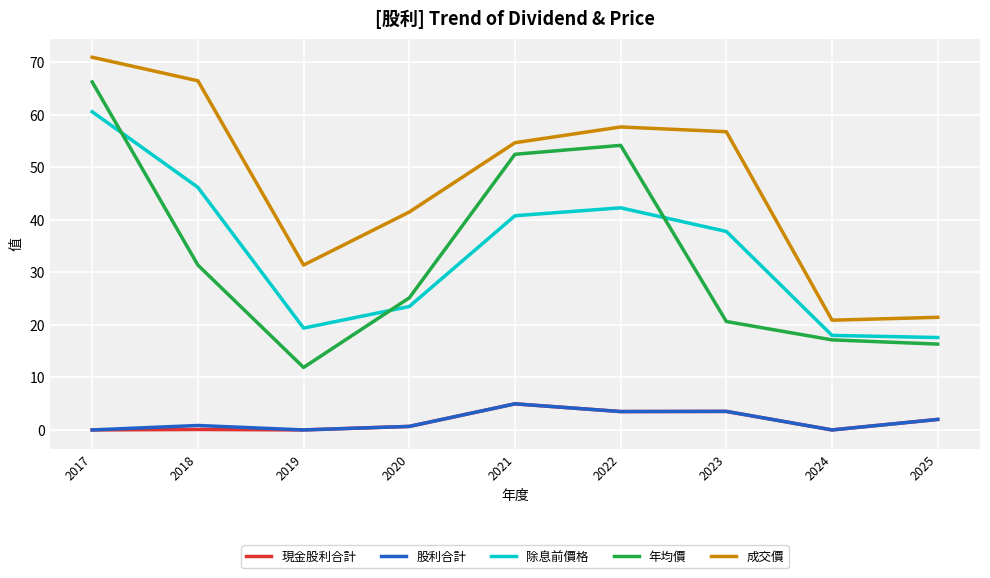

Which category has the highest value across all series?

2017